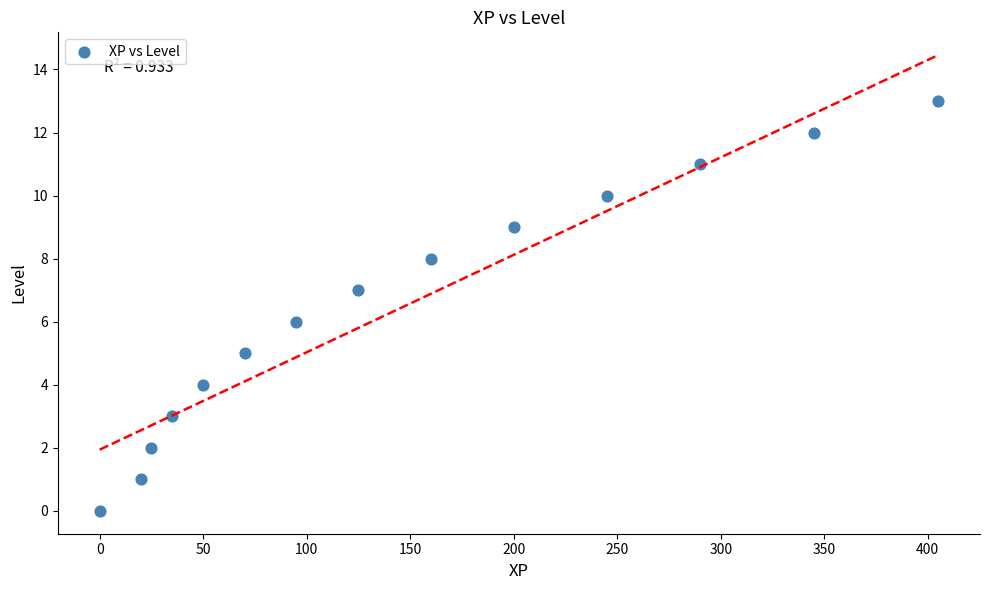

What is the range of X values (max minus min)?

405